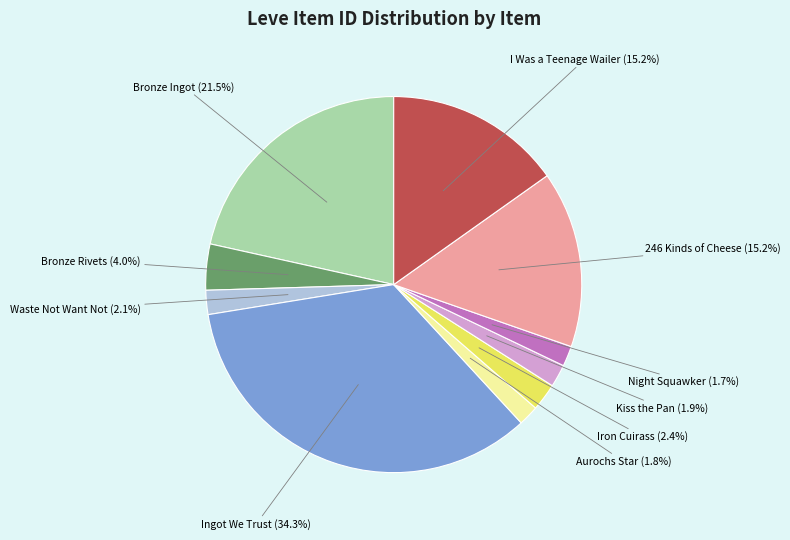

Combined, do Iron Cuirass and Bronze Rivets account for over 50%?

No